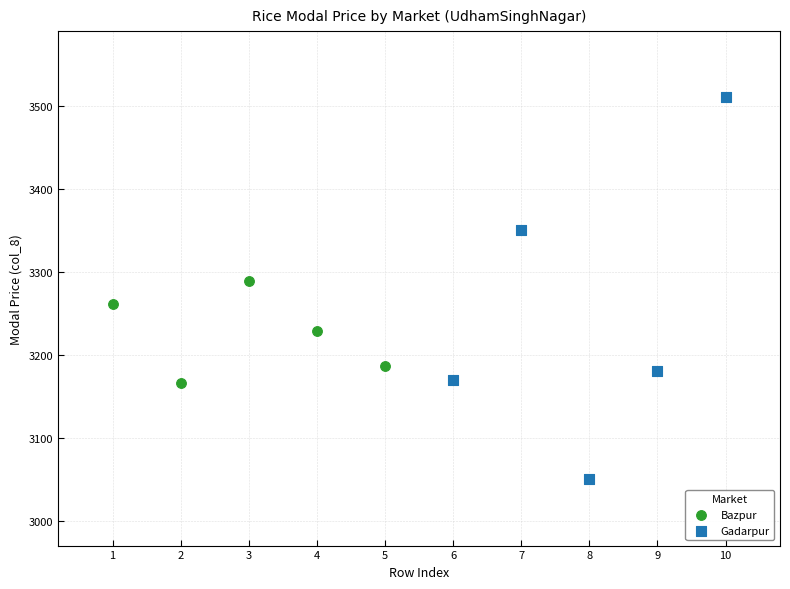

Which series reaches the maximum Y coordinate?

Gadarpur